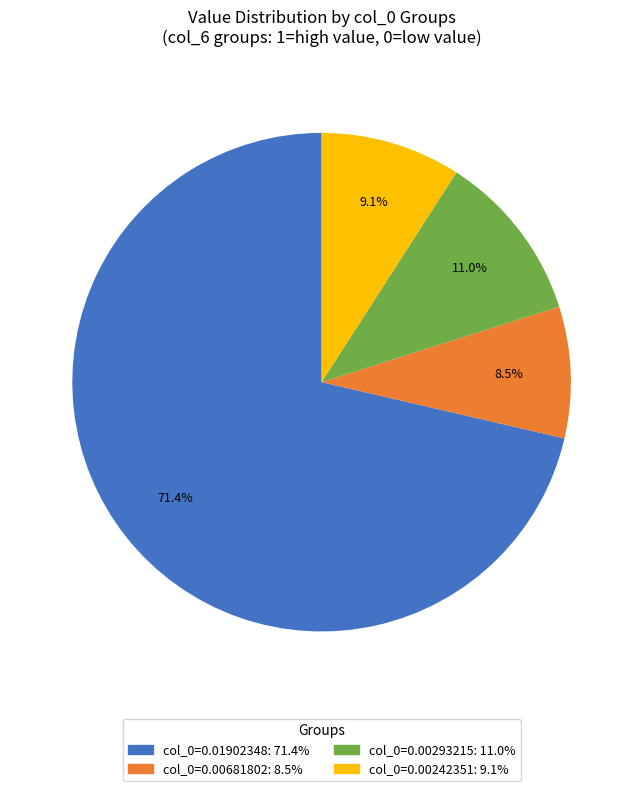

Does any single category account for the majority?

Yes